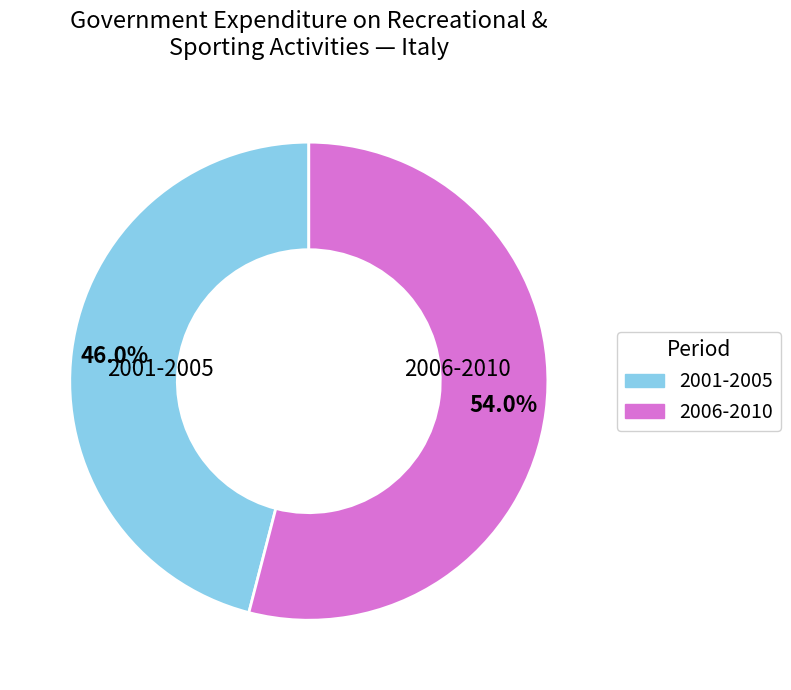

To the nearest percent, what is the average slice percentage?

50%